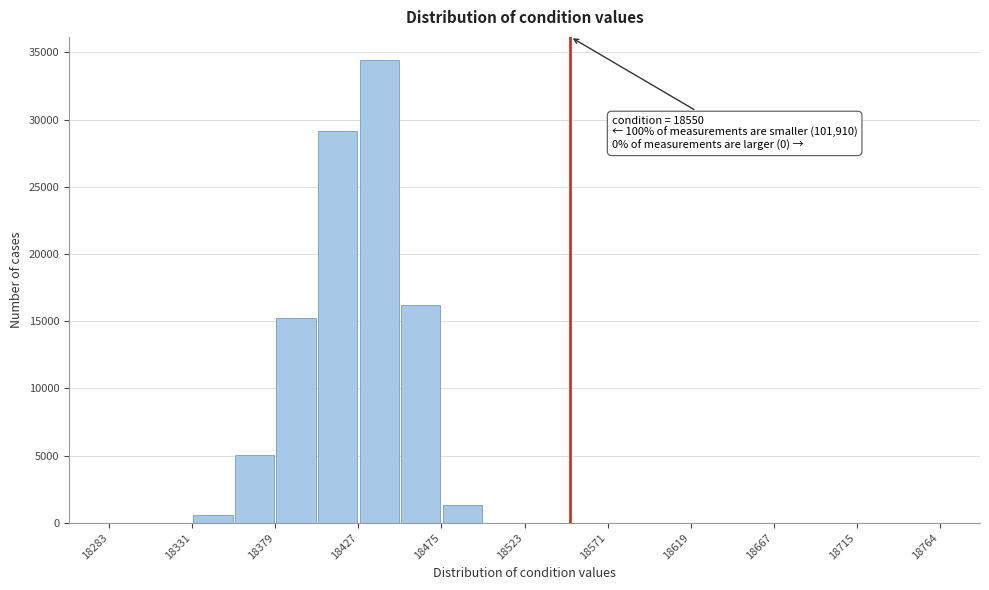

Which range on the x-axis has the tallest bar?

18425 to 18450